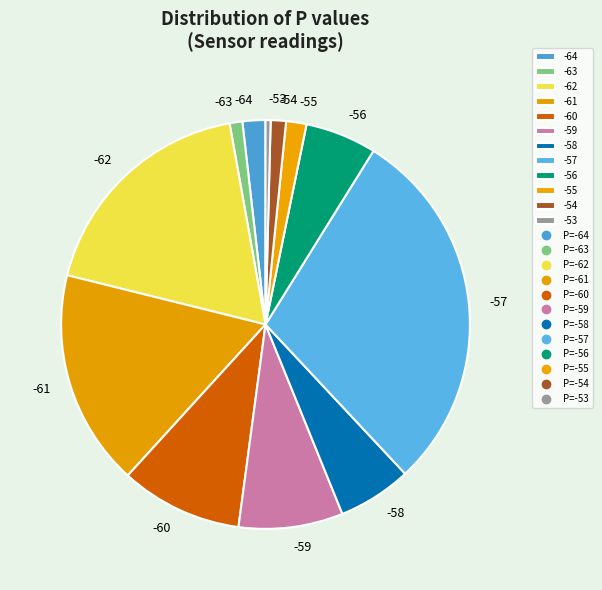

Which category has the biggest portion of the pie?

-57